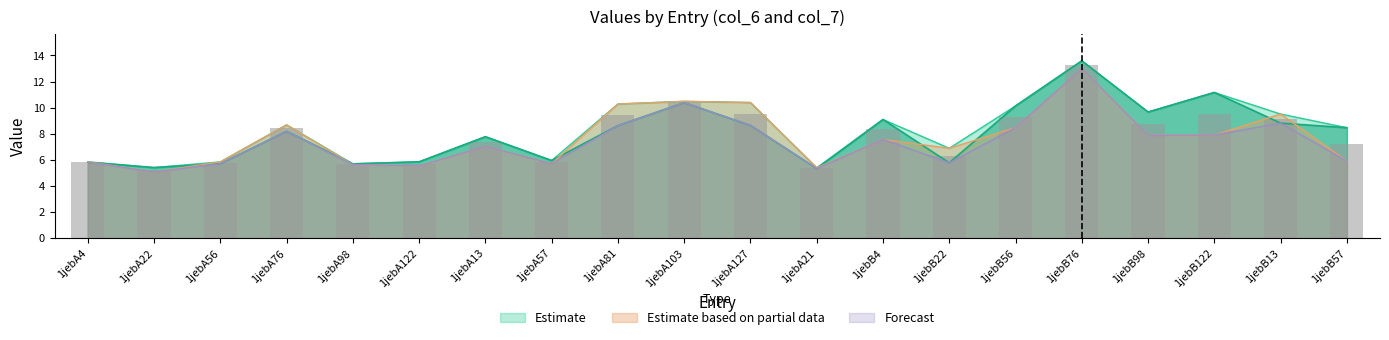

Which category has the highest value in the Estimate series?

1jebB76